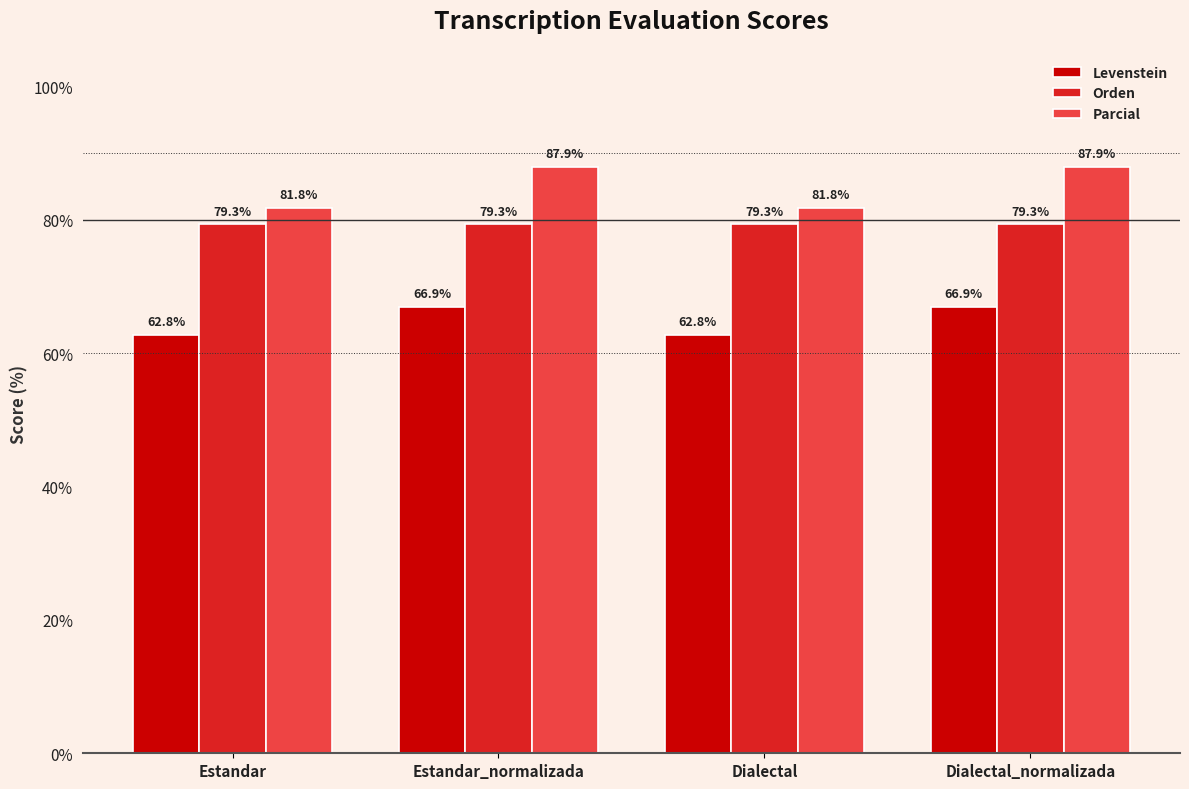

What is the maximum value shown in the chart?

87.9